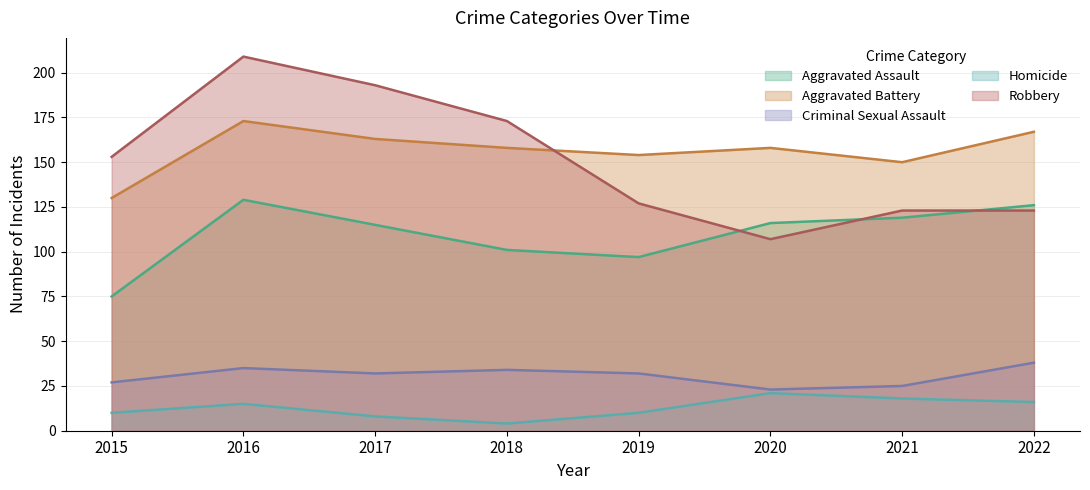

Rank the series by their maximum value, from lowest to highest.

Homicide, Criminal Sexual Assault, Aggravated Assault, Aggravated Battery, Robbery